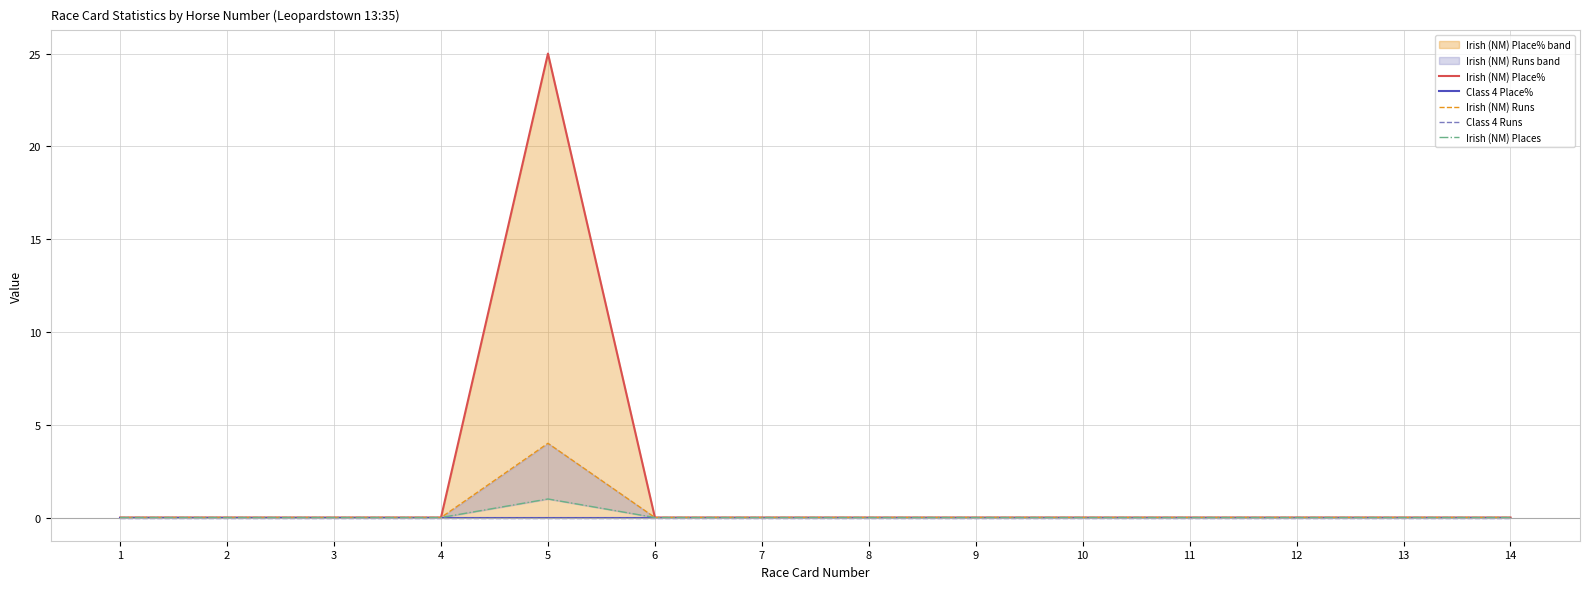

List the series in order of their peak value, highest first.

Irish (NM) Place%, Irish (NM) Runs, Irish (NM) Places, Class 4 Place%, Class 4 Runs